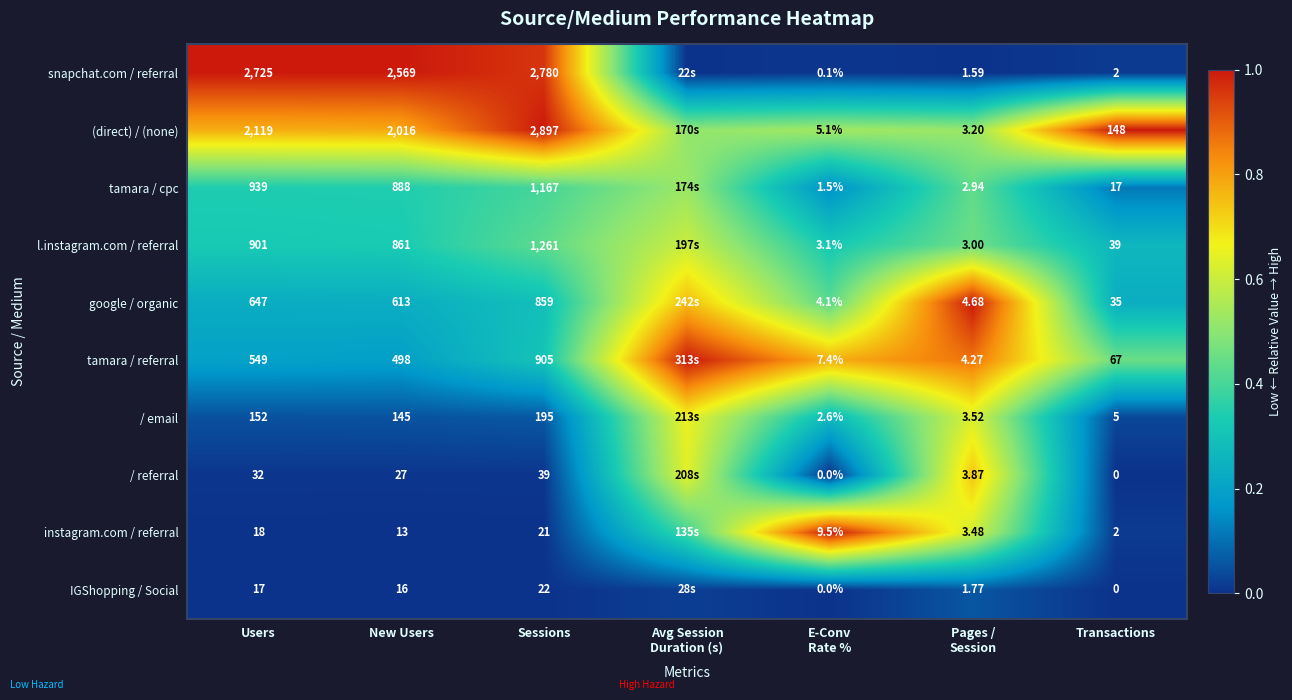

Which series changed the most between New Users and Sessions?

(direct) / (none)